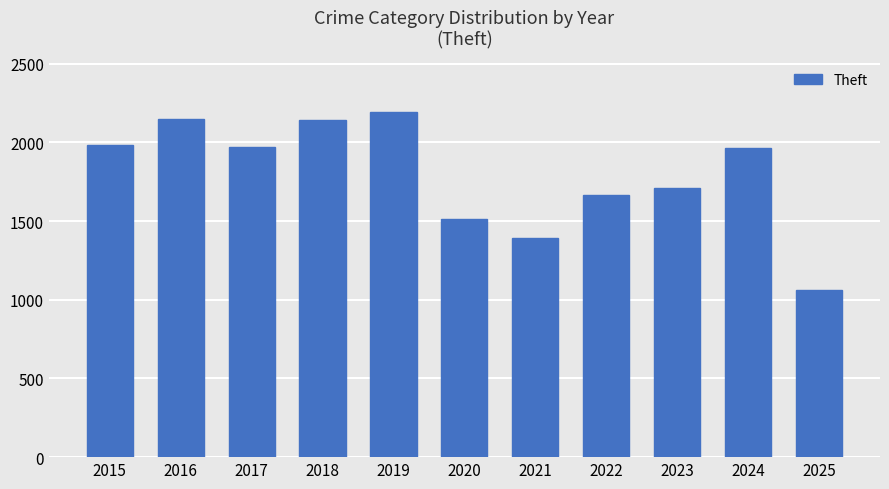

Between 2016 and 2022, which is larger?

2016